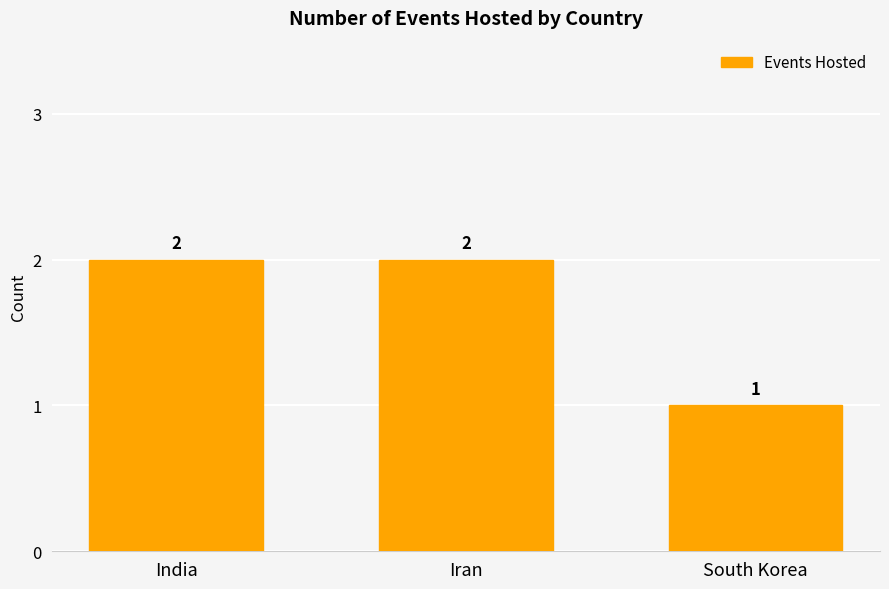

Reading left to right, list all the values displayed in this chart.

India=2	Iran=2	South Korea=1